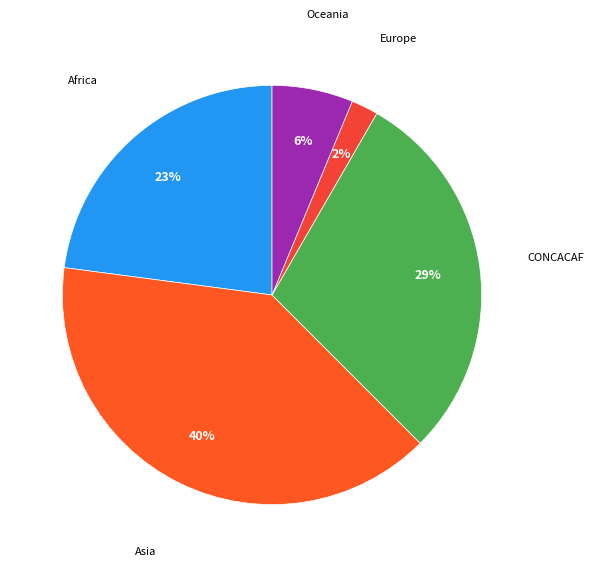

Is there a majority slice in this chart?

No